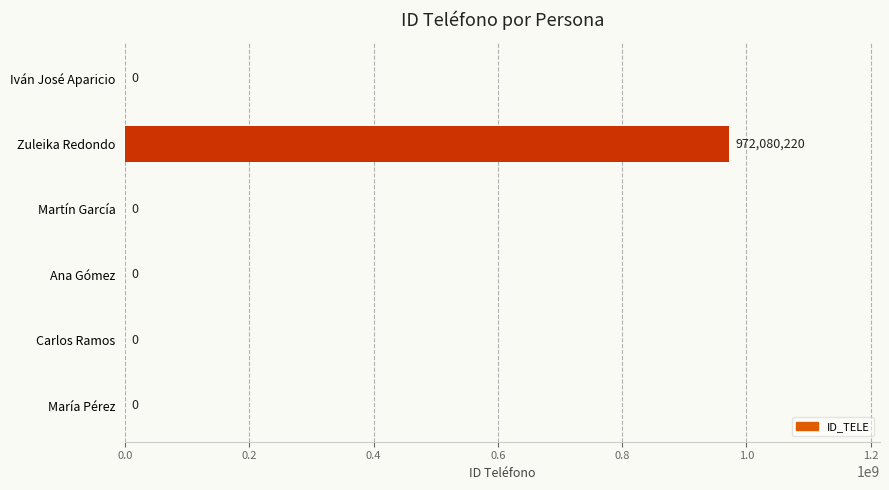

What is the sum of all values?

972080220